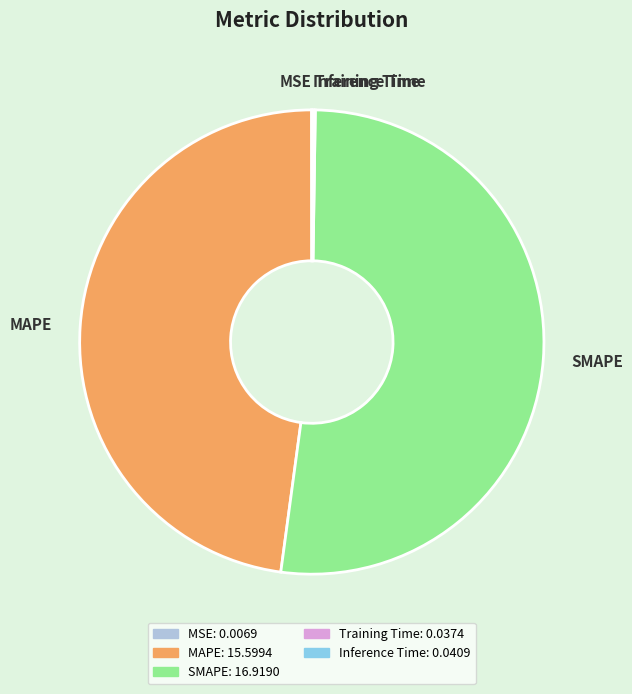

Is it true that MAPE is 48% of the pie?

True